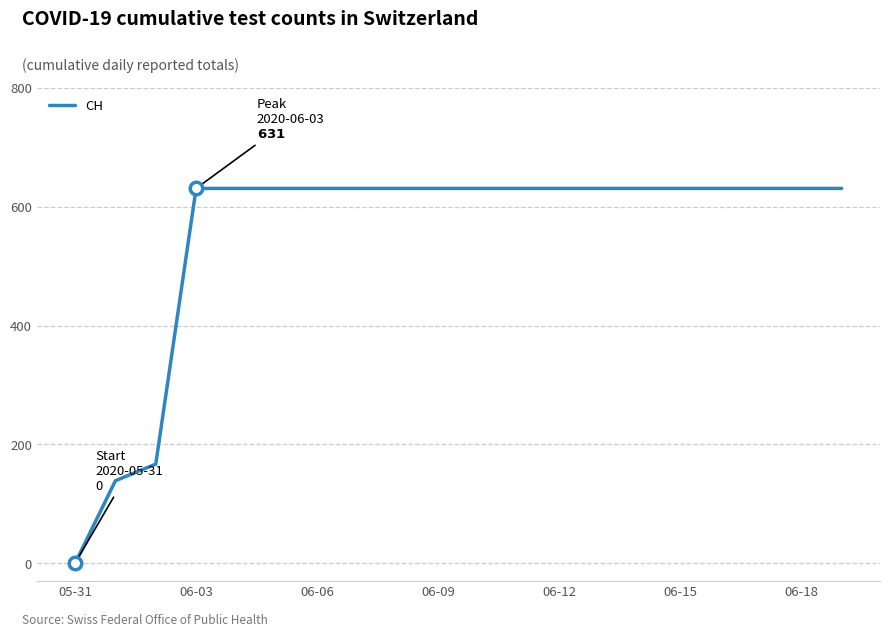

What is the difference between the maximum and minimum values?

631